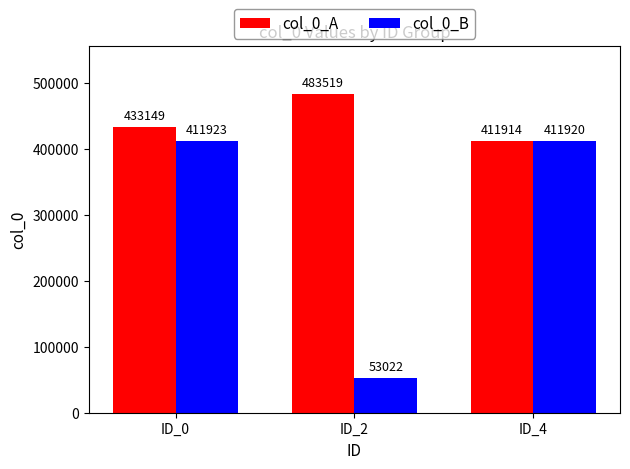

Which series changed the most between ID_0 and ID_2?

col_0_B